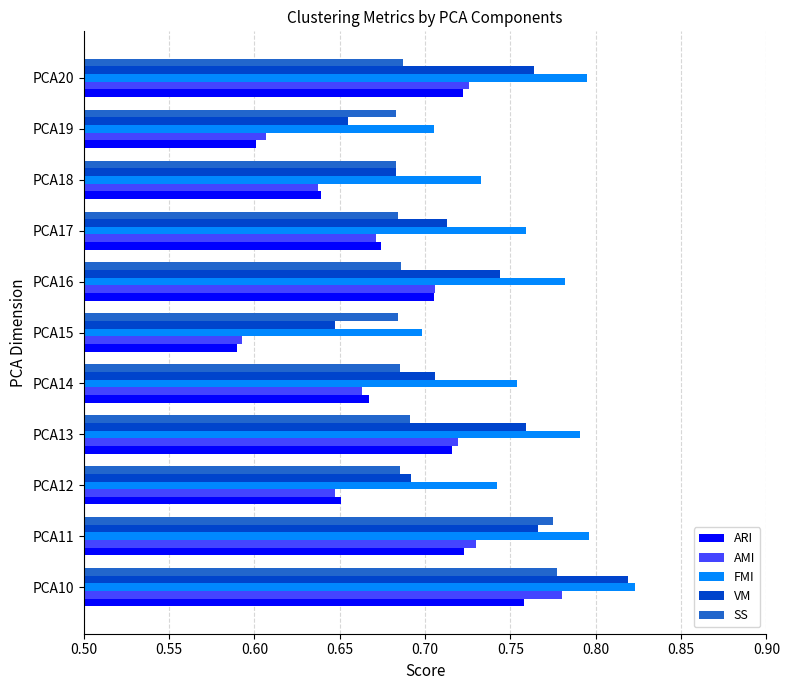

At how many categories does at least one series exceed 0?

11